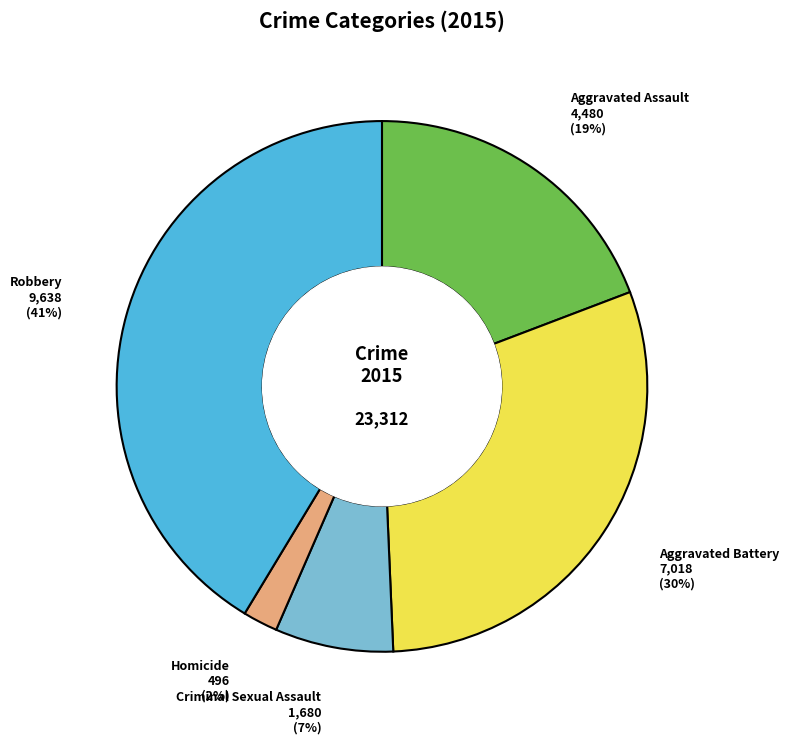

True or false: Aggravated Battery accounts for 37% of the total.

False